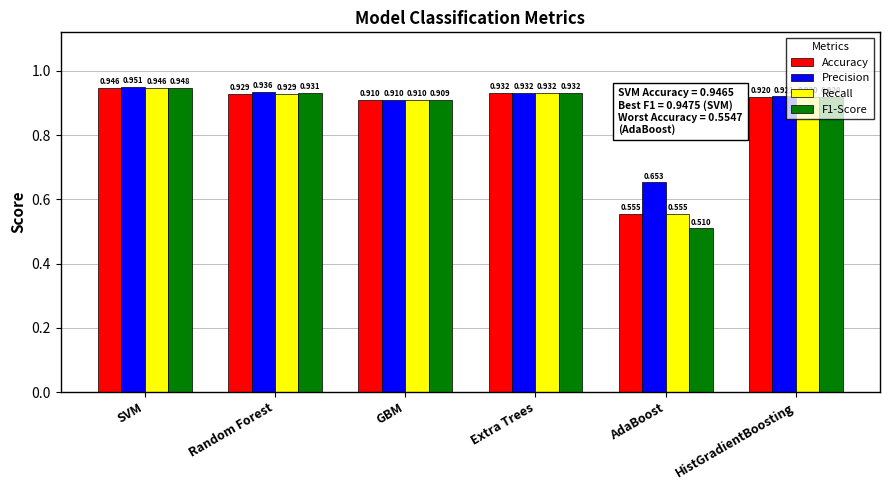

Rank the categories by F1-Score value from lowest to highest.

AdaBoost, GBM, HistGradientBoosting, Random Forest, Extra Trees, SVM